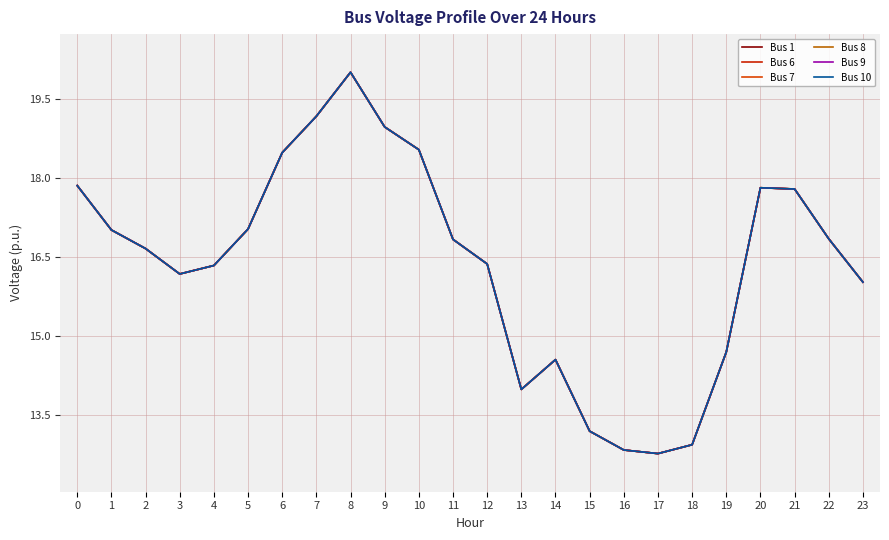

At how many categories does at least one series exceed 15?

17